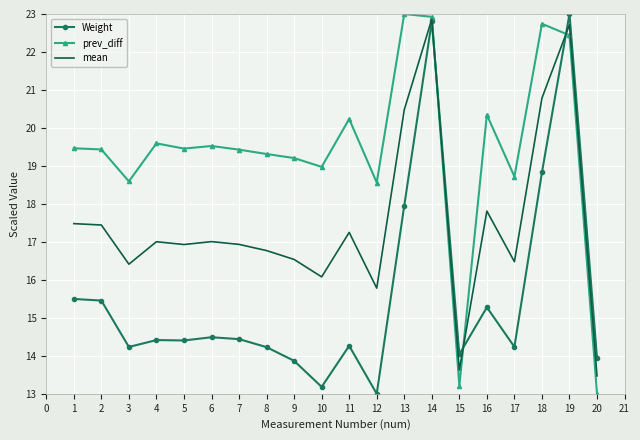

How many intersections are there between Weight and prev_diff?

3